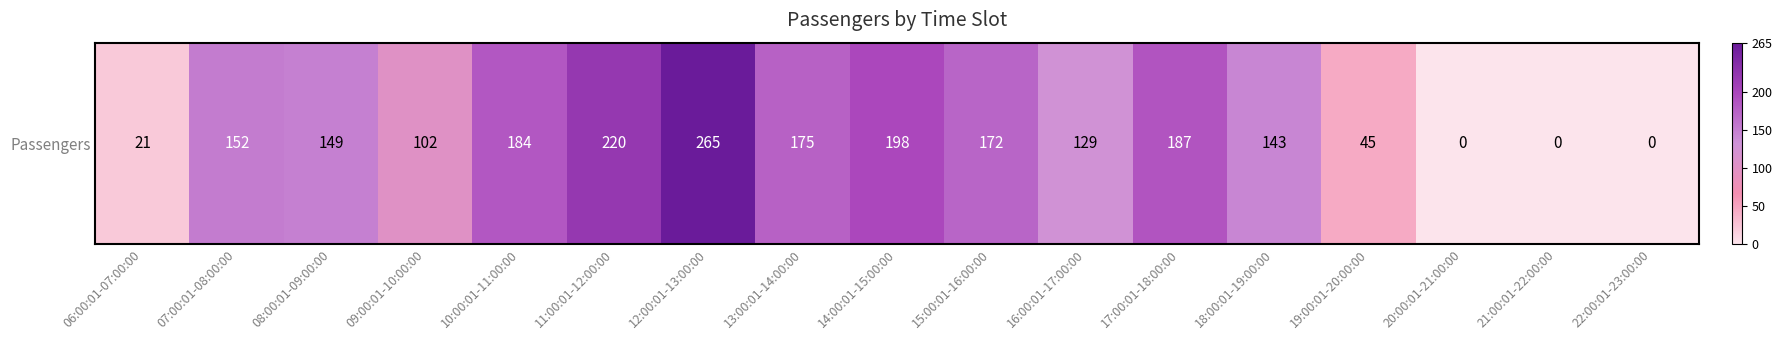

What is the maximum value shown in the chart?

265